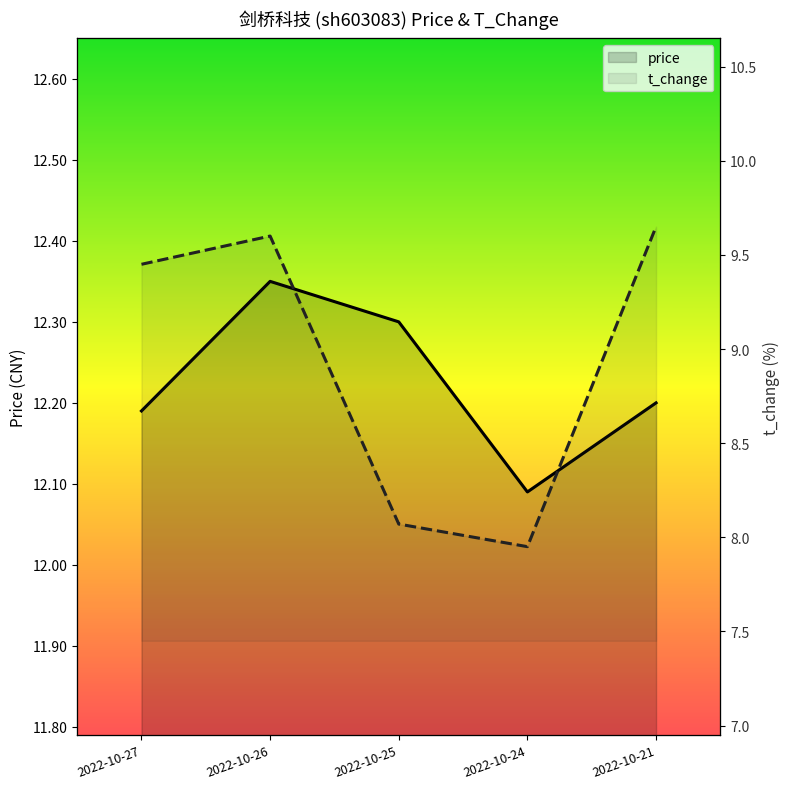

What is the sum of all t_change values?

44.7